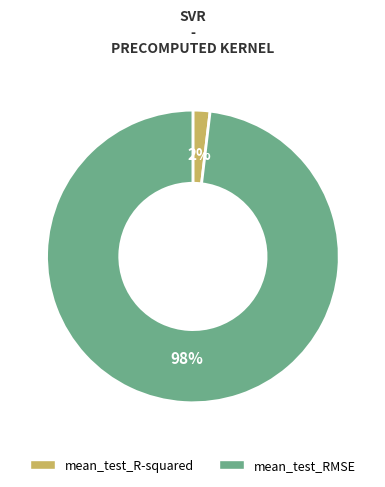

How many segments does this pie chart have?

2